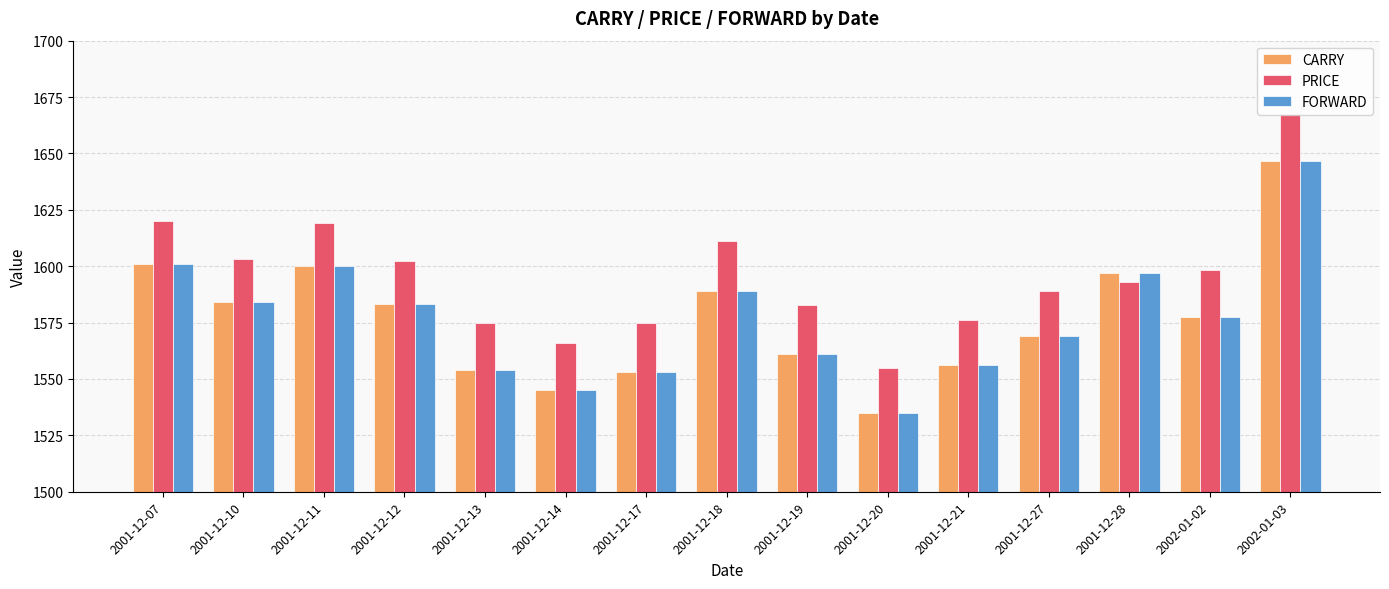

What is the difference between the highest and lowest values at 2001-12-12?

19.0